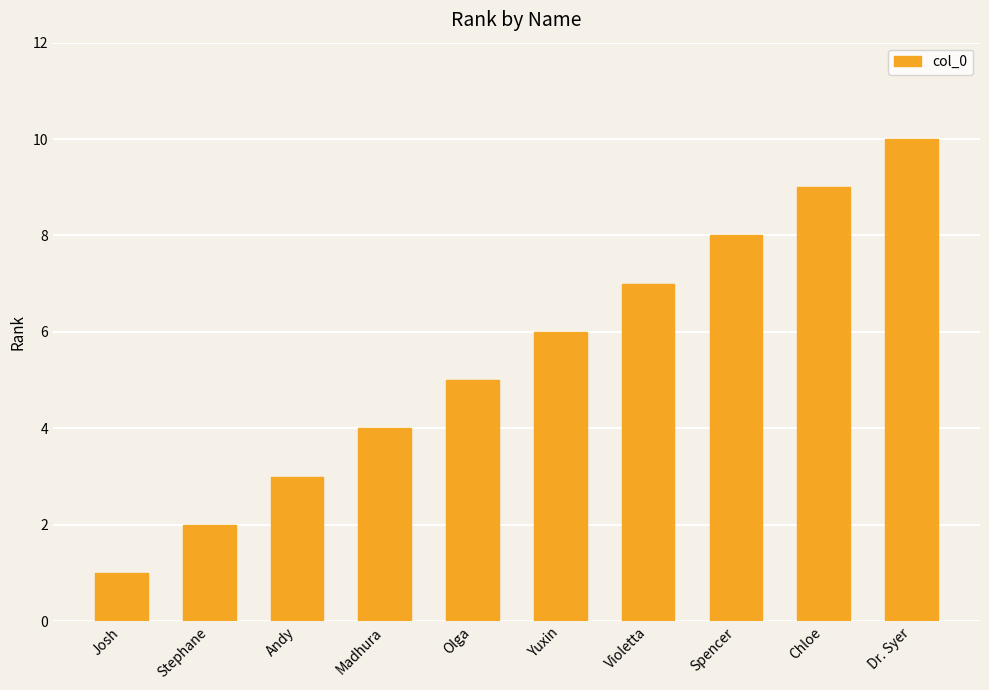

Reading left to right, list all the values displayed in this chart.

1	2	3	4	5	6	7	8	9	10